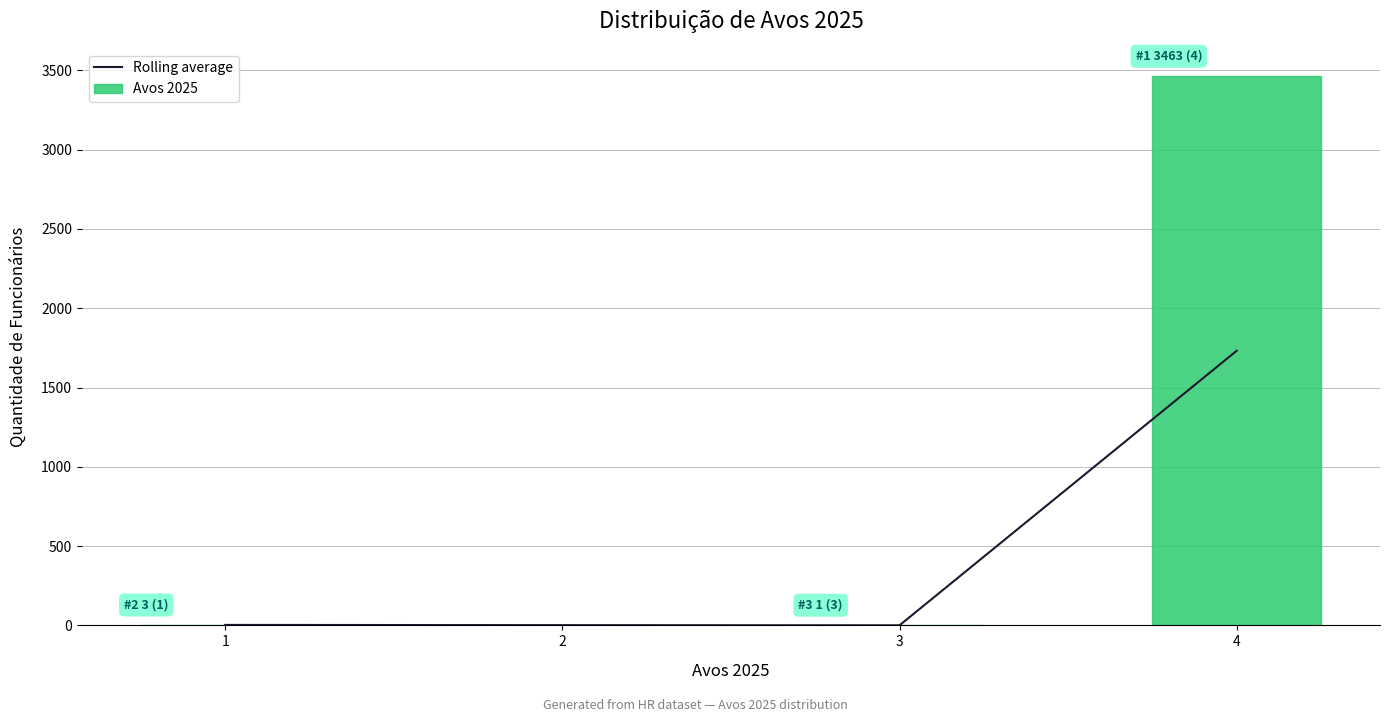

Which series has the largest total across all categories?

Avos 2025